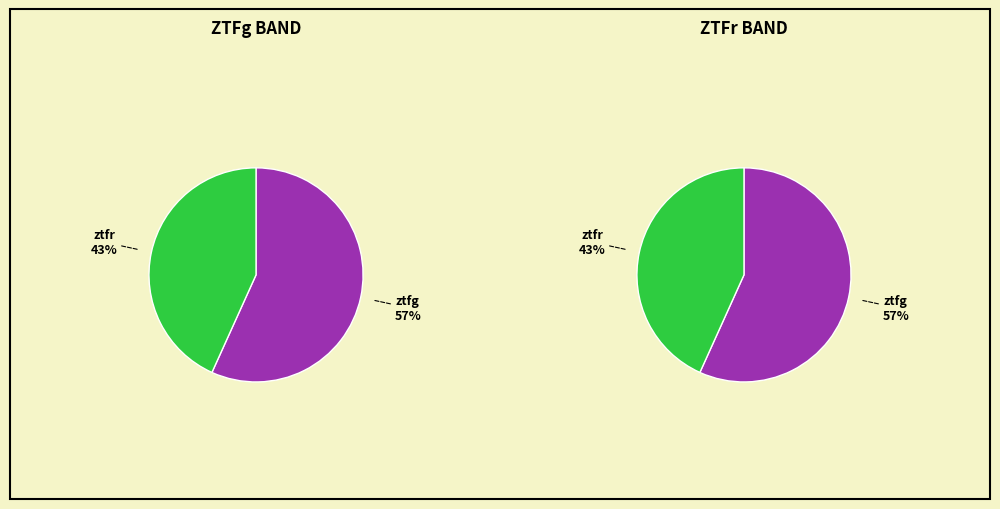

Which category has the biggest portion of the pie?

ztfg